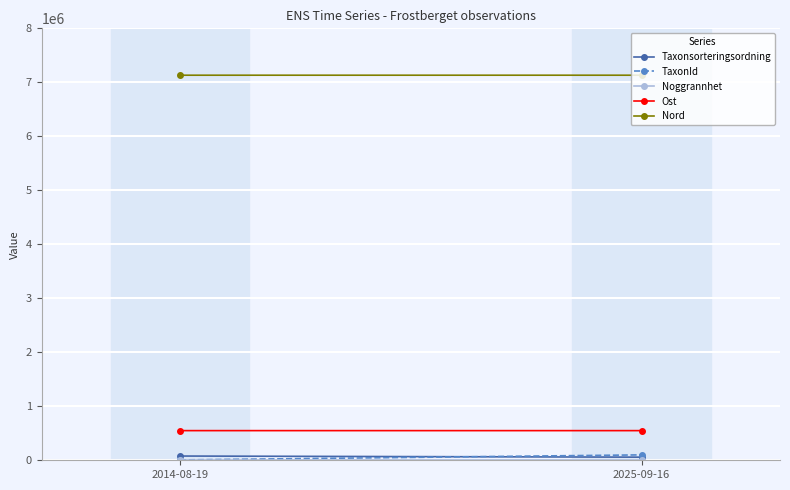

Is it true that Nord equals 1666890 at 2025-09-16?

False